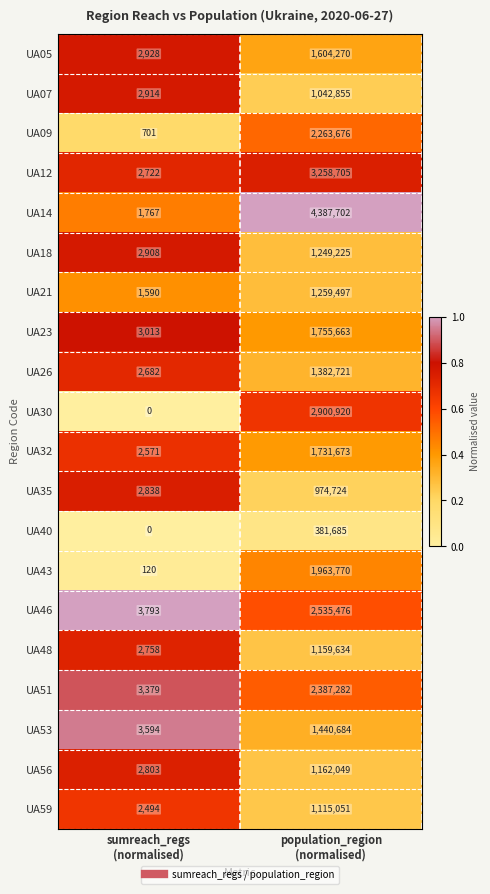

Rank the series by their maximum value, from lowest to highest.

UA40, UA35, UA07, UA59, UA48, UA56, UA18, UA21, UA26, UA53, UA05, UA32, UA23, UA43, UA09, UA51, UA46, UA30, UA12, UA14